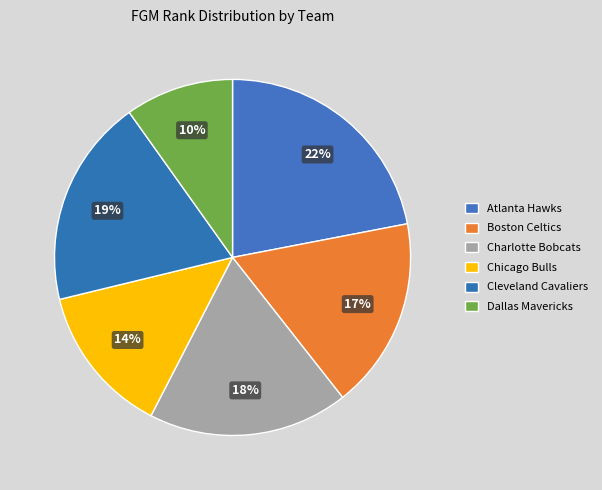

How many segments does this pie chart have?

6